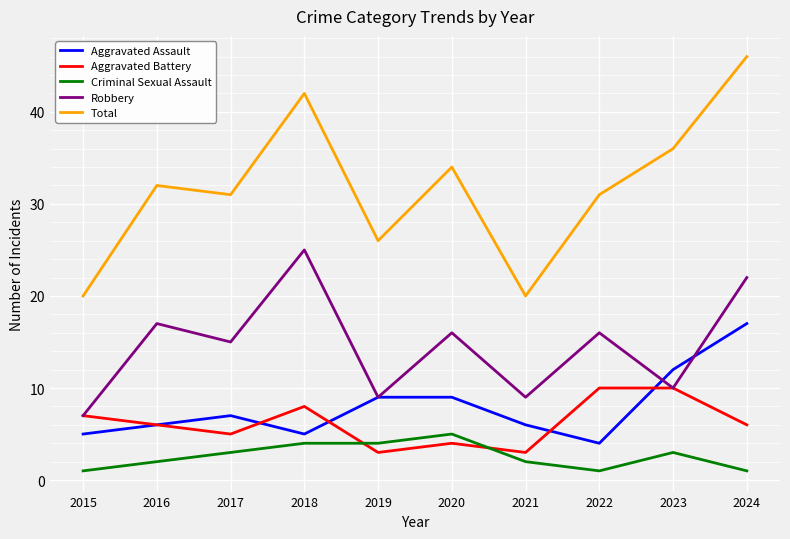

At how many categories does at least one series exceed 17?

10